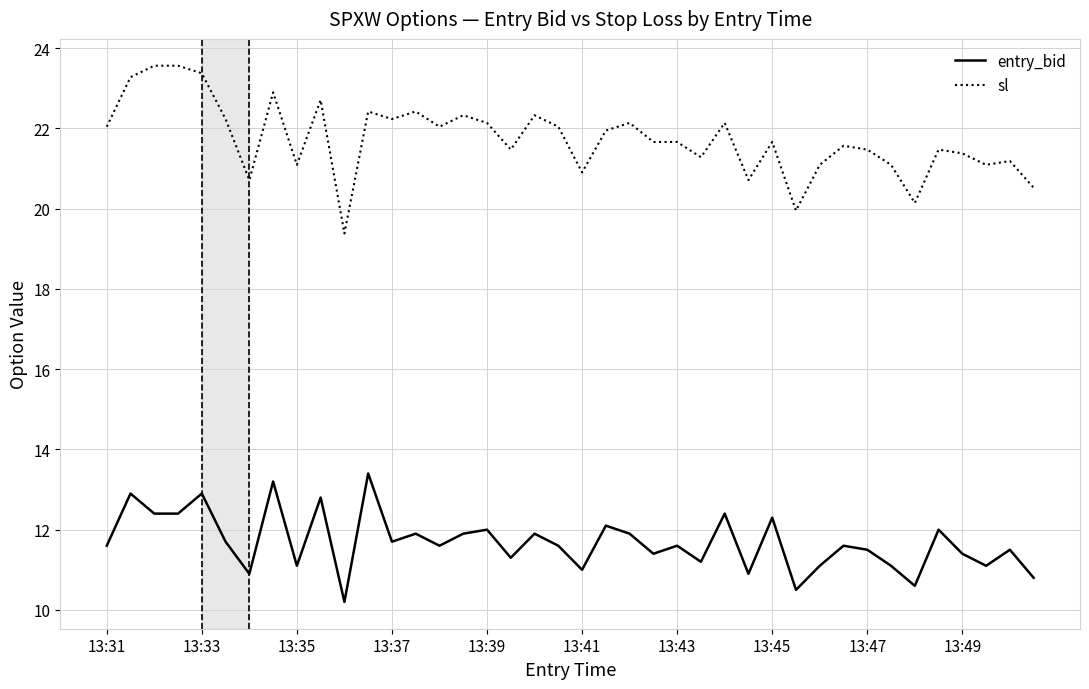

What is the greatest value displayed?

23.6